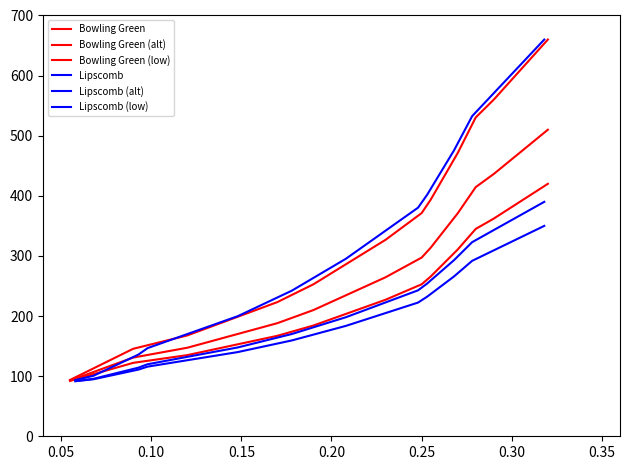

How many values in the Bowling Green series exceed 252?

17